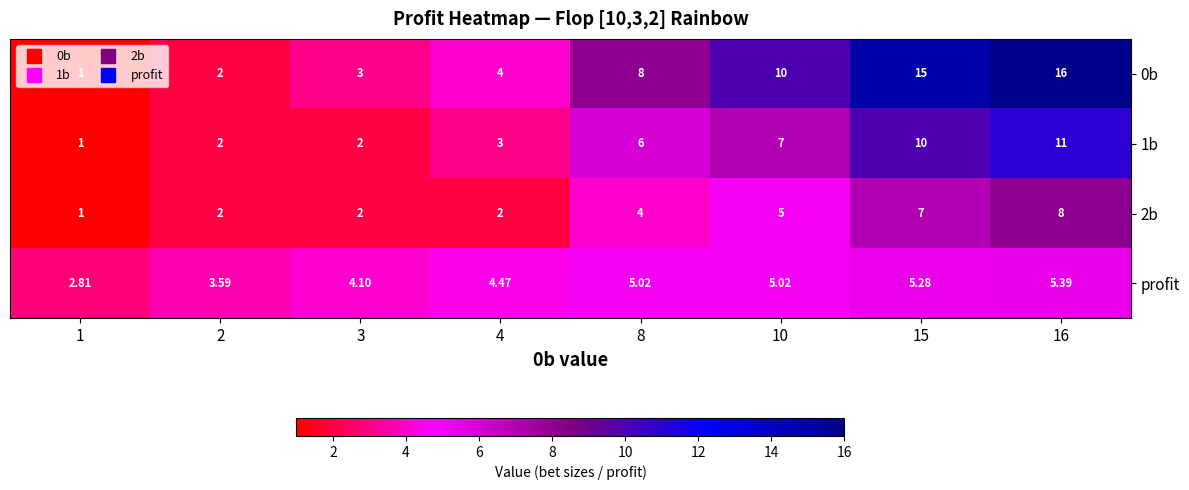

Count the number of categories in the chart.

8